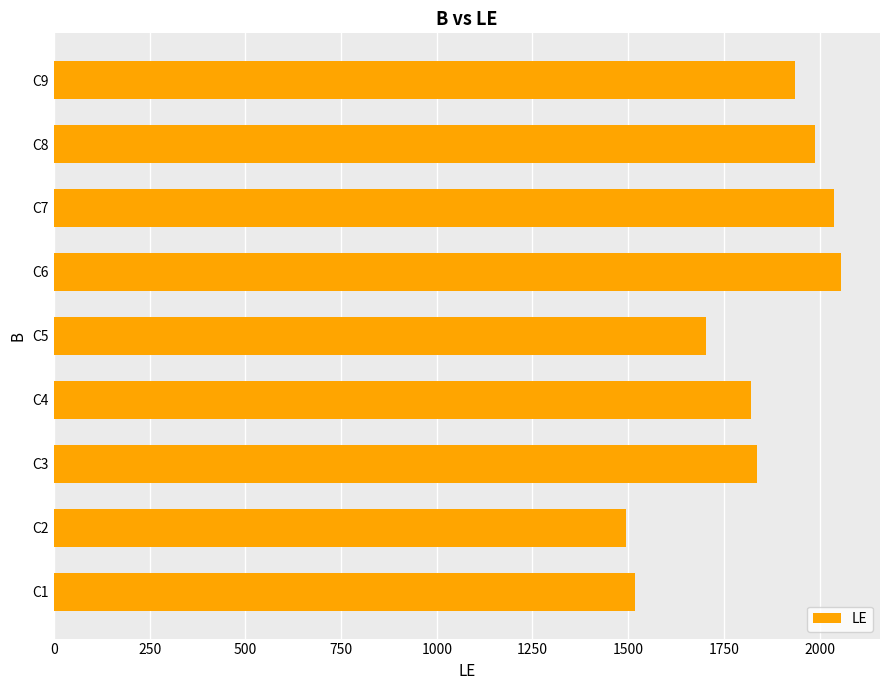

How many bars are there in total?

9